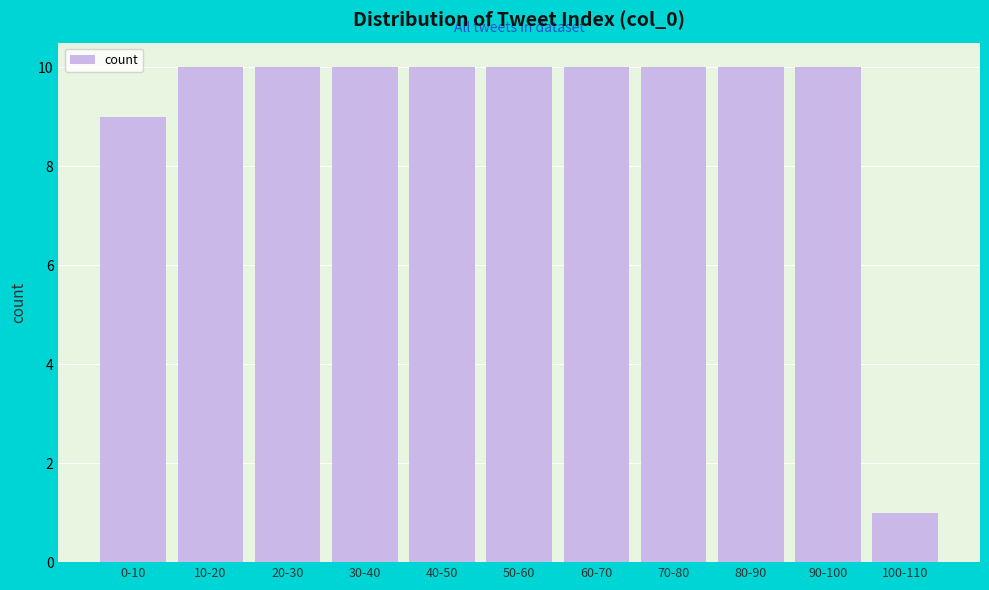

Reading left to right, transcribe all the data shown in this chart.

0-10=9	10-20=10	20-30=10	30-40=10	40-50=10	50-60=10	60-70=10	70-80=10	80-90=10	90-100=10	100-110=1